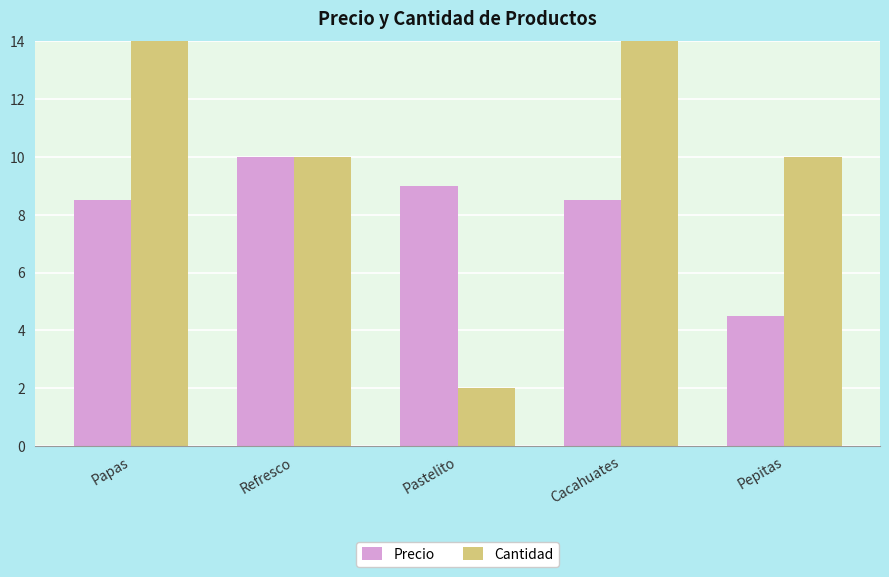

Count the number of data series in this chart.

2